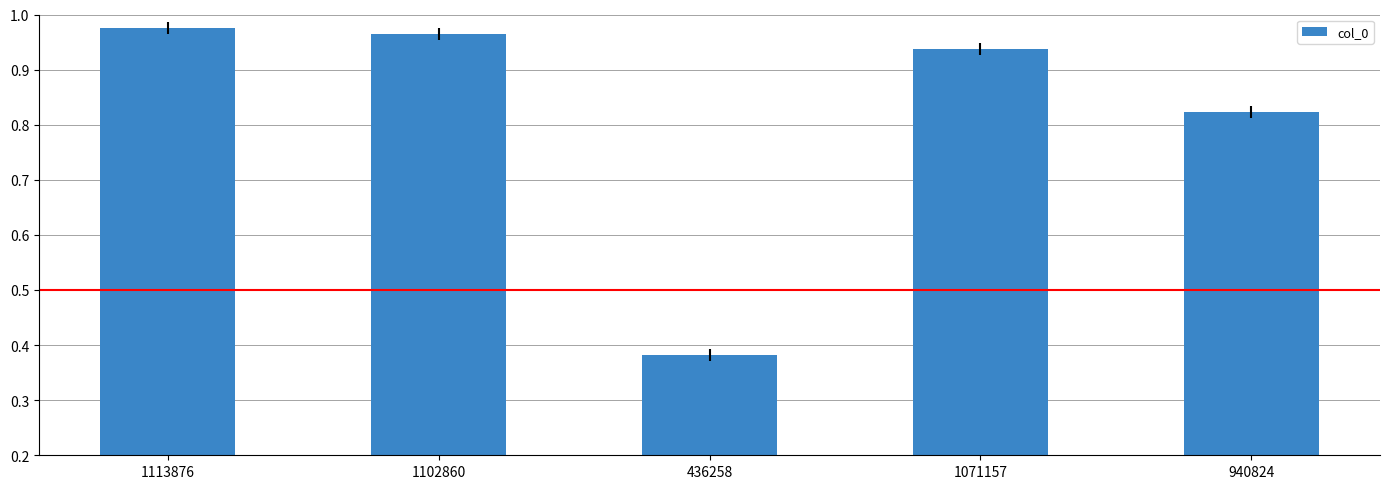

List the labels in order of value, smallest first.

436258, 940824, 1071157, 1102860, 1113876